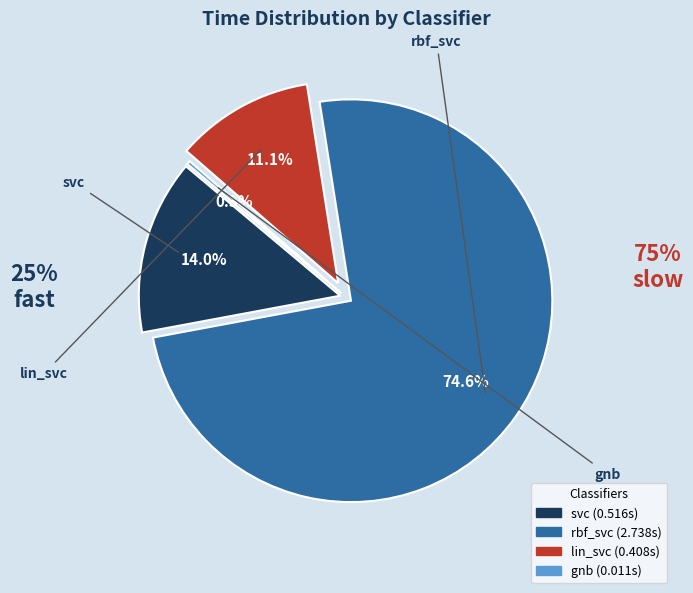

Which has a higher value, svc or lin_svc?

svc